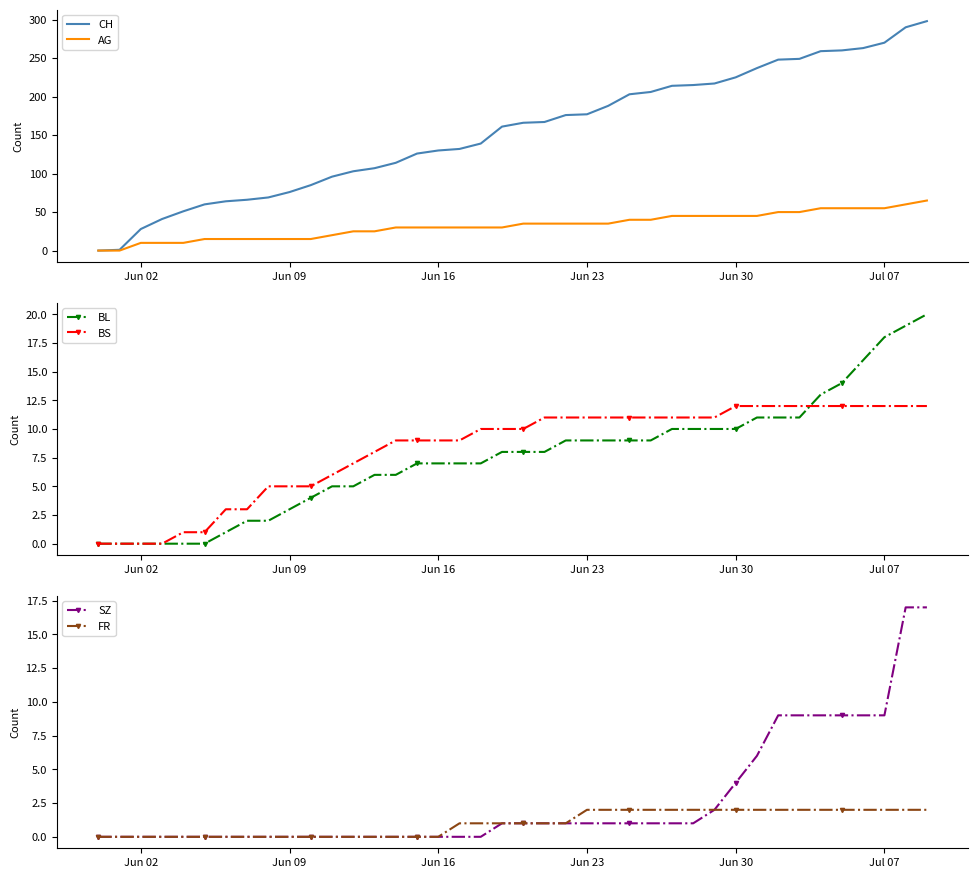

Which series has the largest total across all categories?

CH